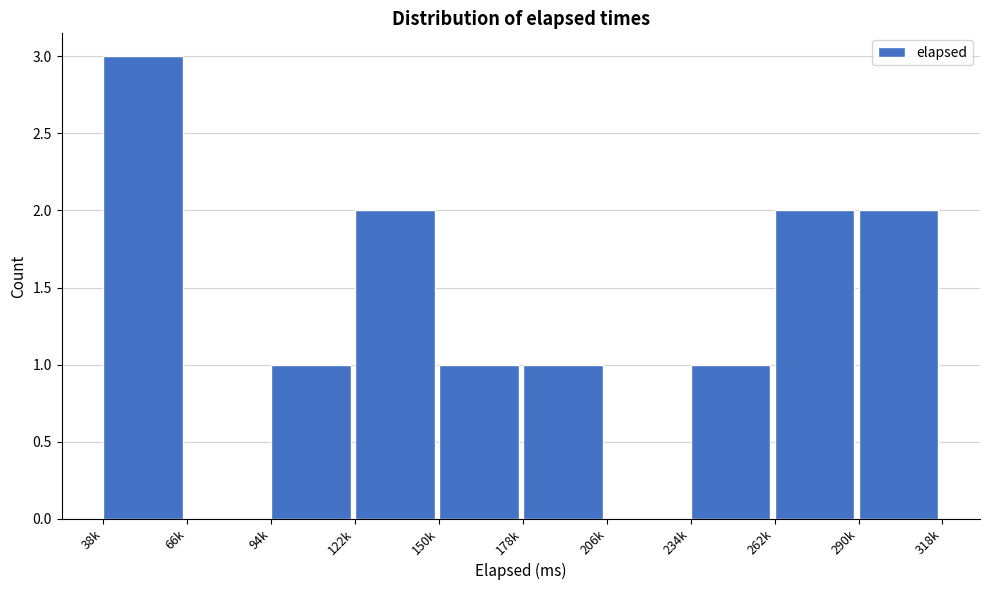

Read the value at 38k.

3